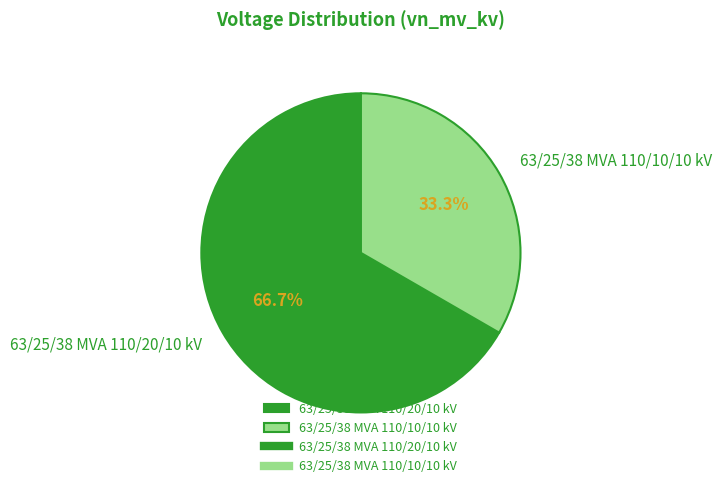

Is there a majority slice in this chart?

Yes